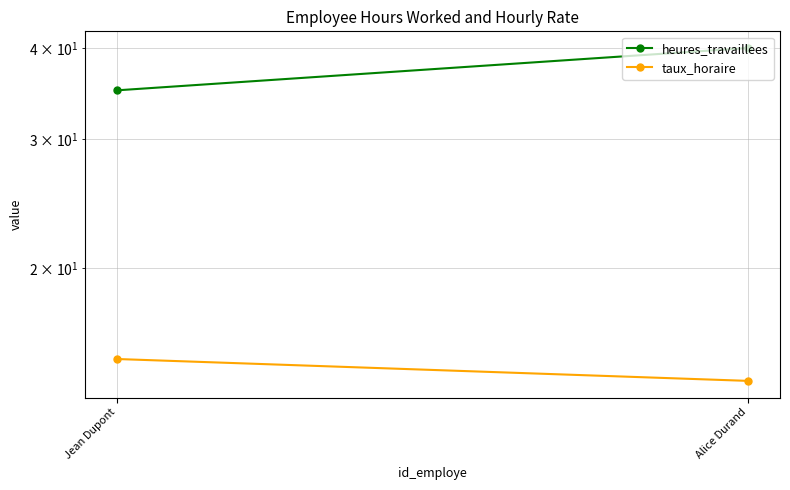

Between Jean Dupont and Alice Durand, which series saw the biggest shift?

heures_travaillees